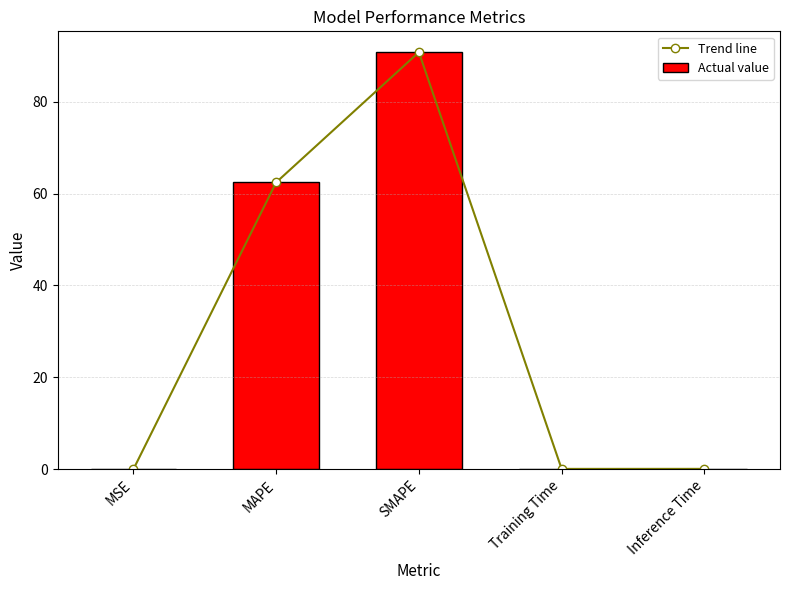

Reading left to right, what are all the values shown in this chart?

Trend line: 0.0	62.4	90.8	0.1	0.1
Actual value: 0.0	62.4	90.8	0.1	0.1